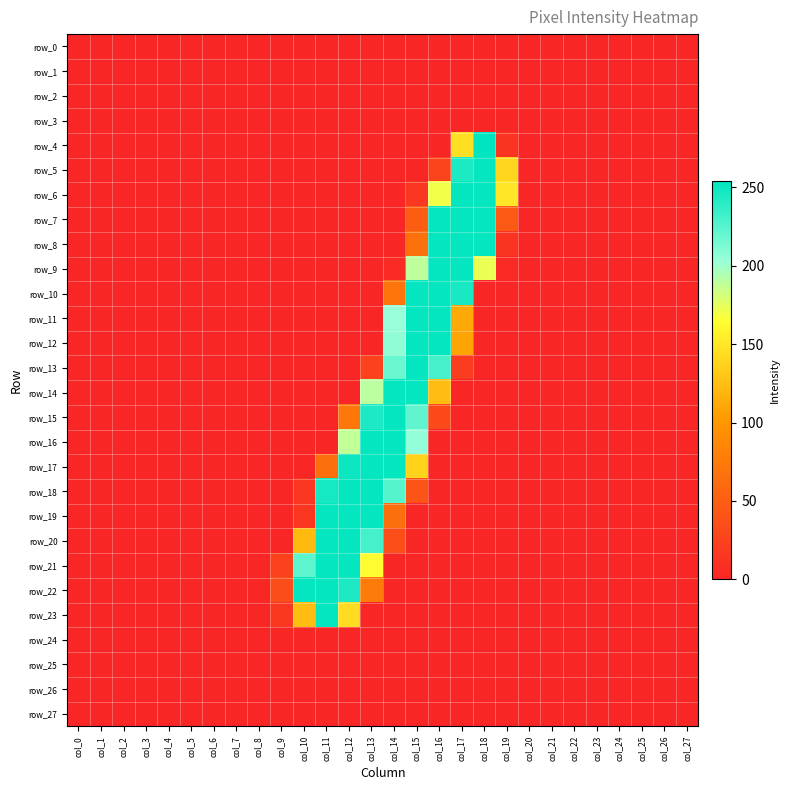

Rank the series at col_4 from highest to lowest value.

row_0, row_1, row_2, row_3, row_4, row_5, row_6, row_7, row_8, row_9, row_10, row_11, row_12, row_13, row_14, row_15, row_16, row_17, row_18, row_19, row_20, row_21, row_22, row_23, row_24, row_25, row_26, row_27